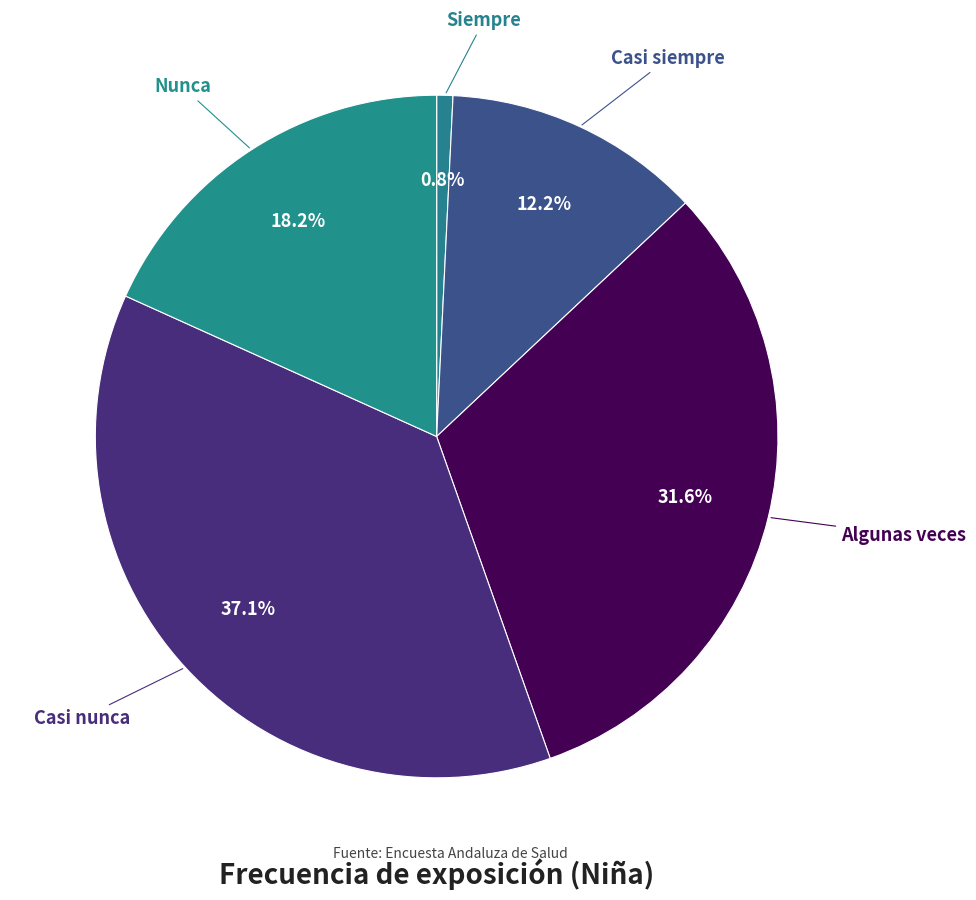

Does Siempre represent more than half of the total?

No